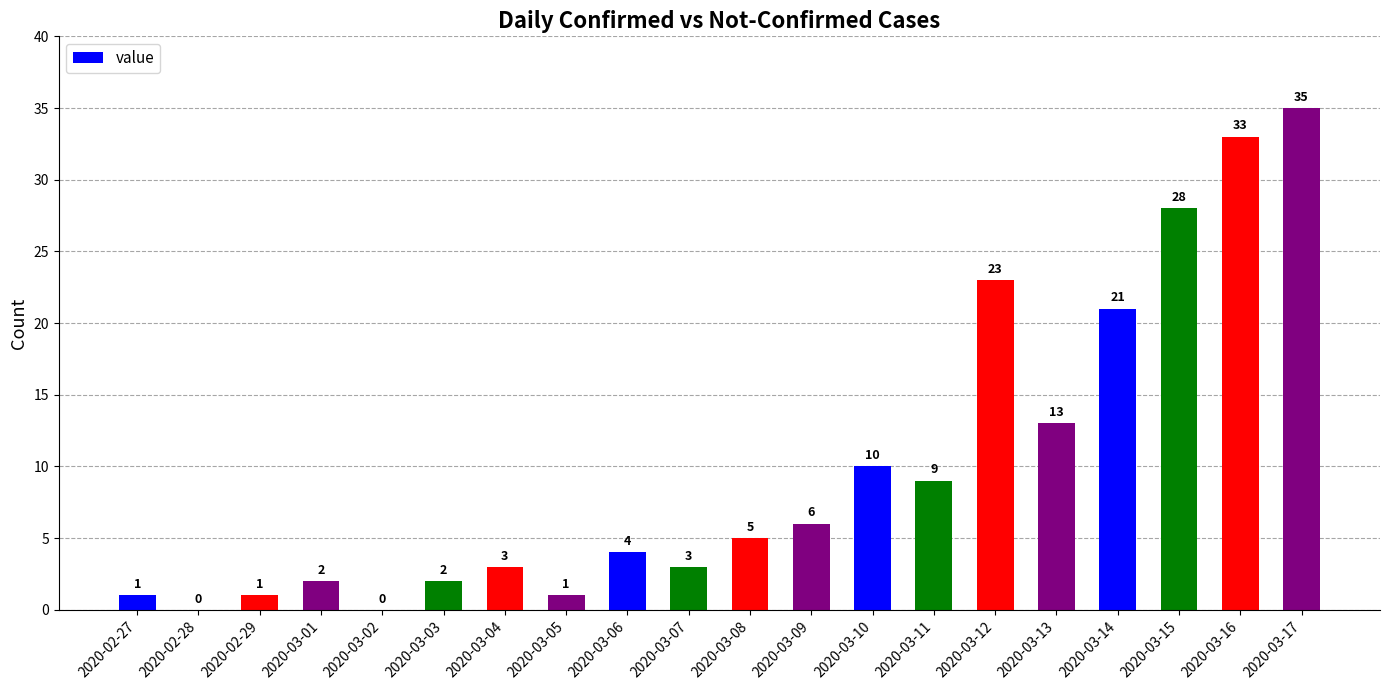

What is the change in value from 2020-02-29 to 2020-03-07?

+2